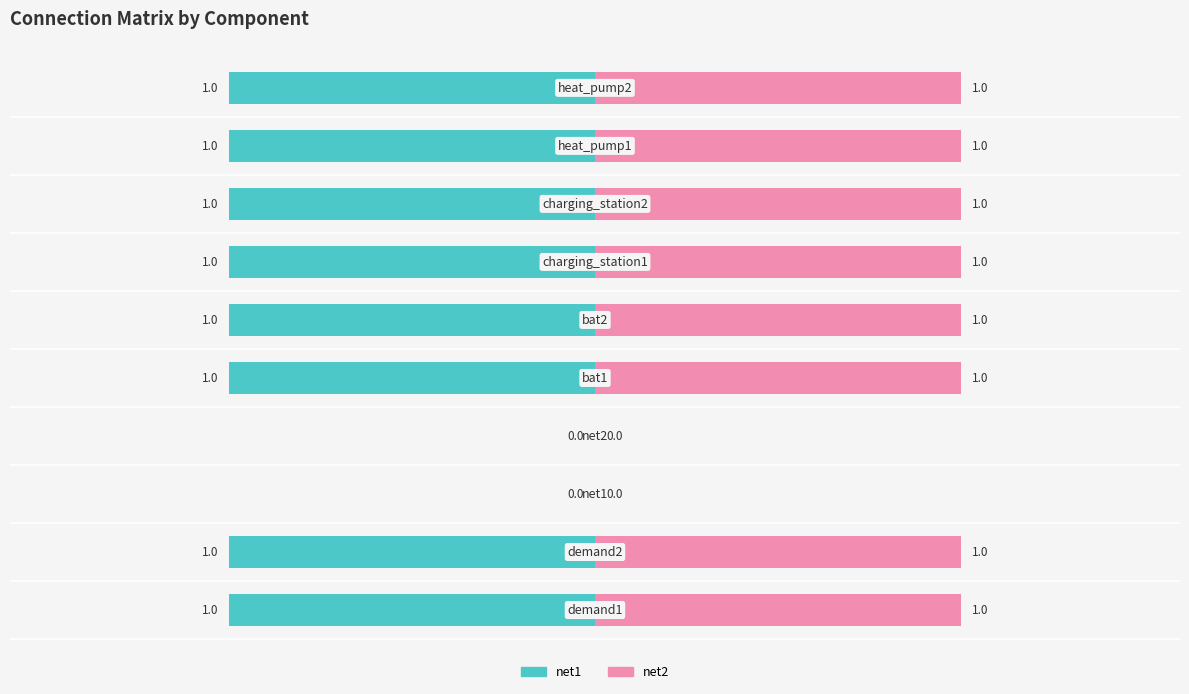

How many bars are there in each group?

2